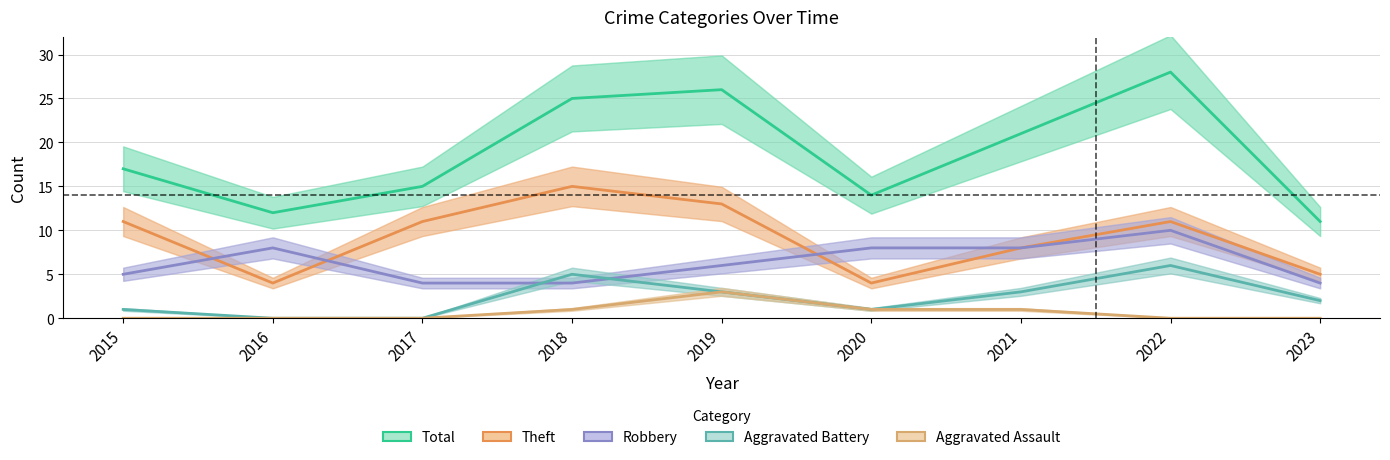

What are all the series names shown in the legend?

Total, Theft, Robbery, Aggravated Battery, Aggravated Assault